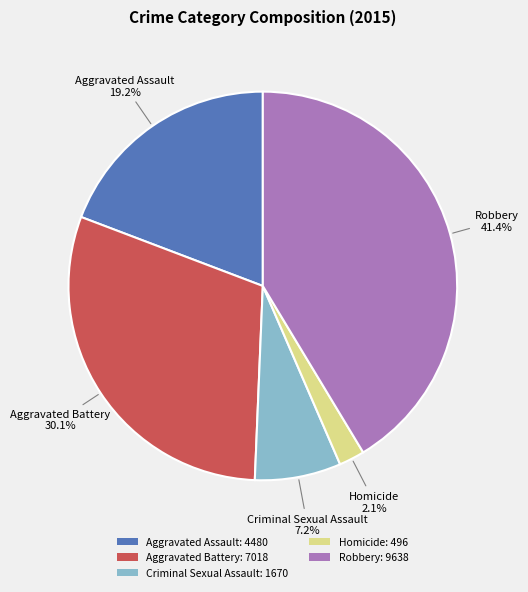

Count the number of slices in the pie.

5